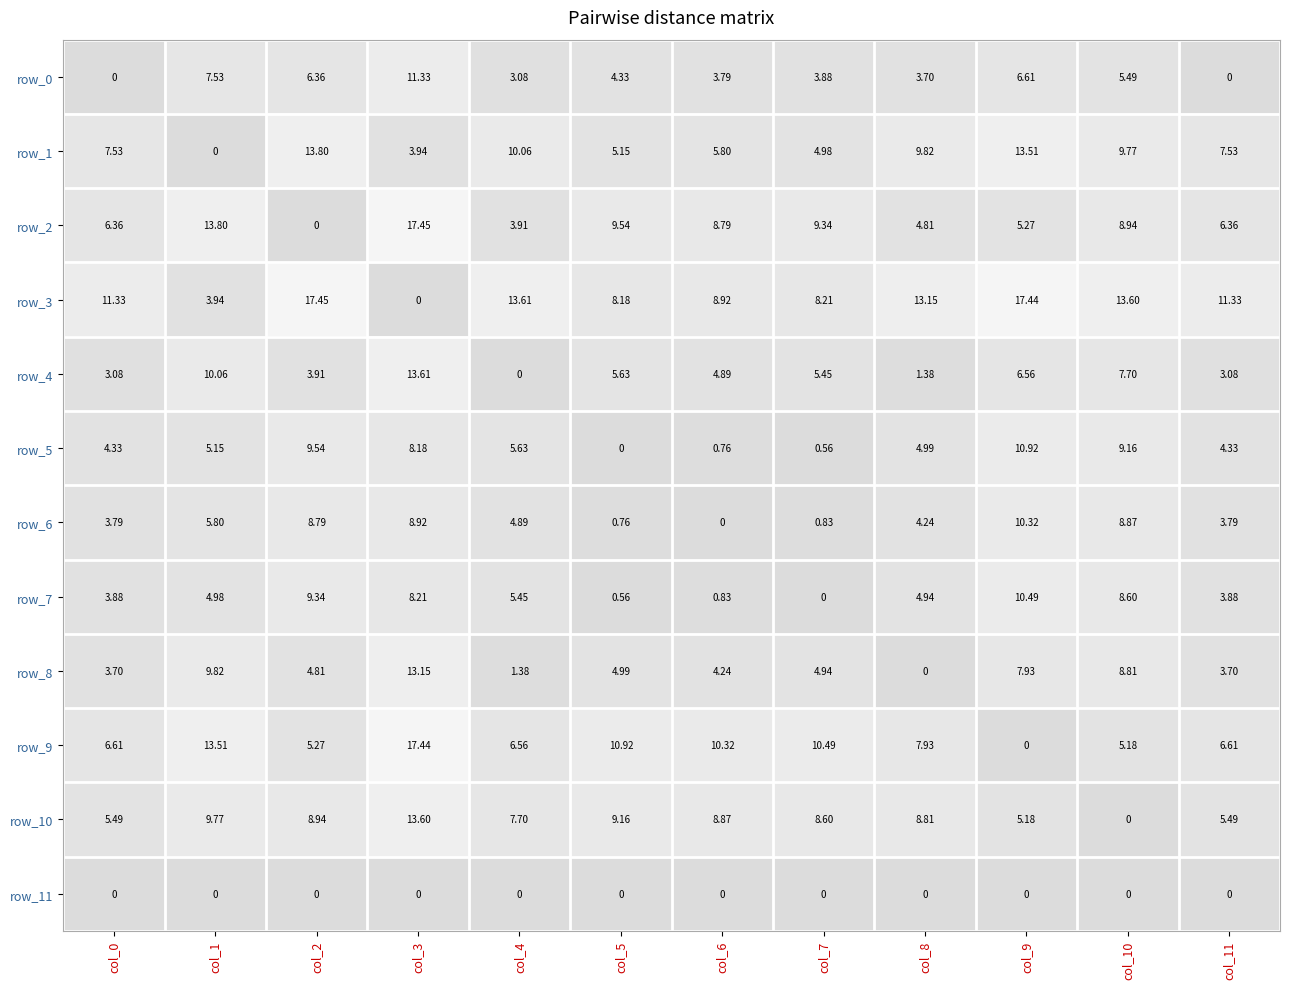

What is the difference between the second highest and minimum values in the row_3 series?

17.4